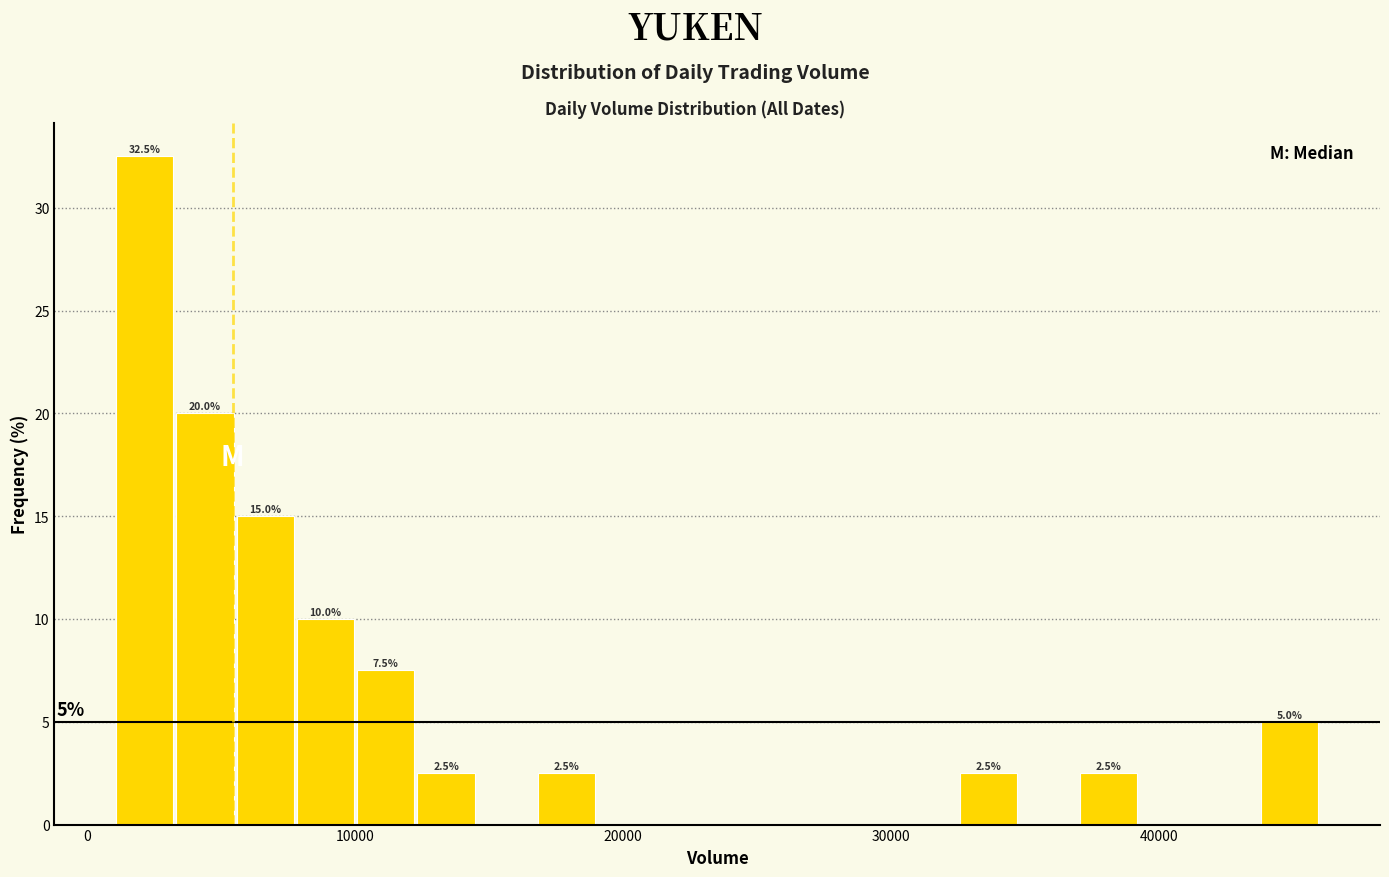

Around what value on the x-axis is the tallest bar? Give the approximate position of its centre, as read against the axis.

2000